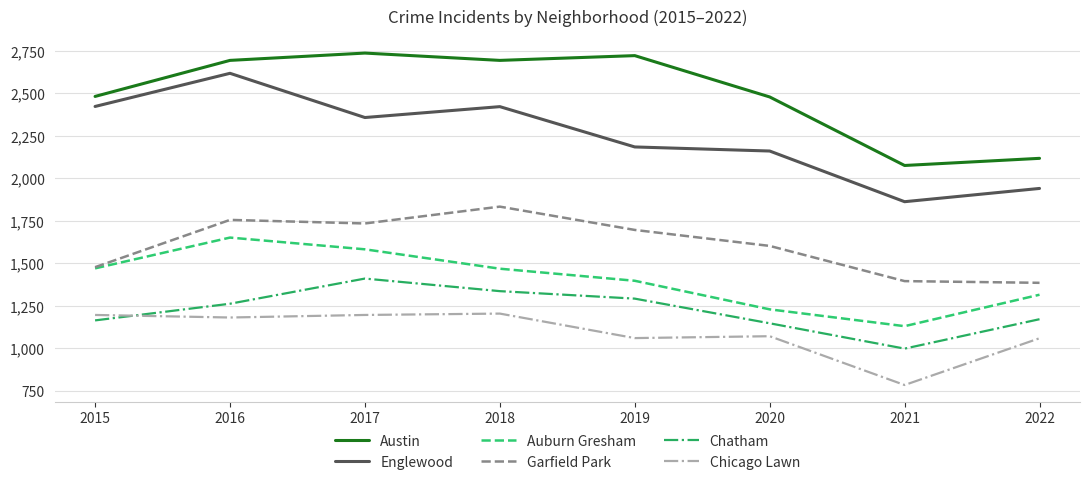

Which series changed the most between 2018 and 2019?

Englewood